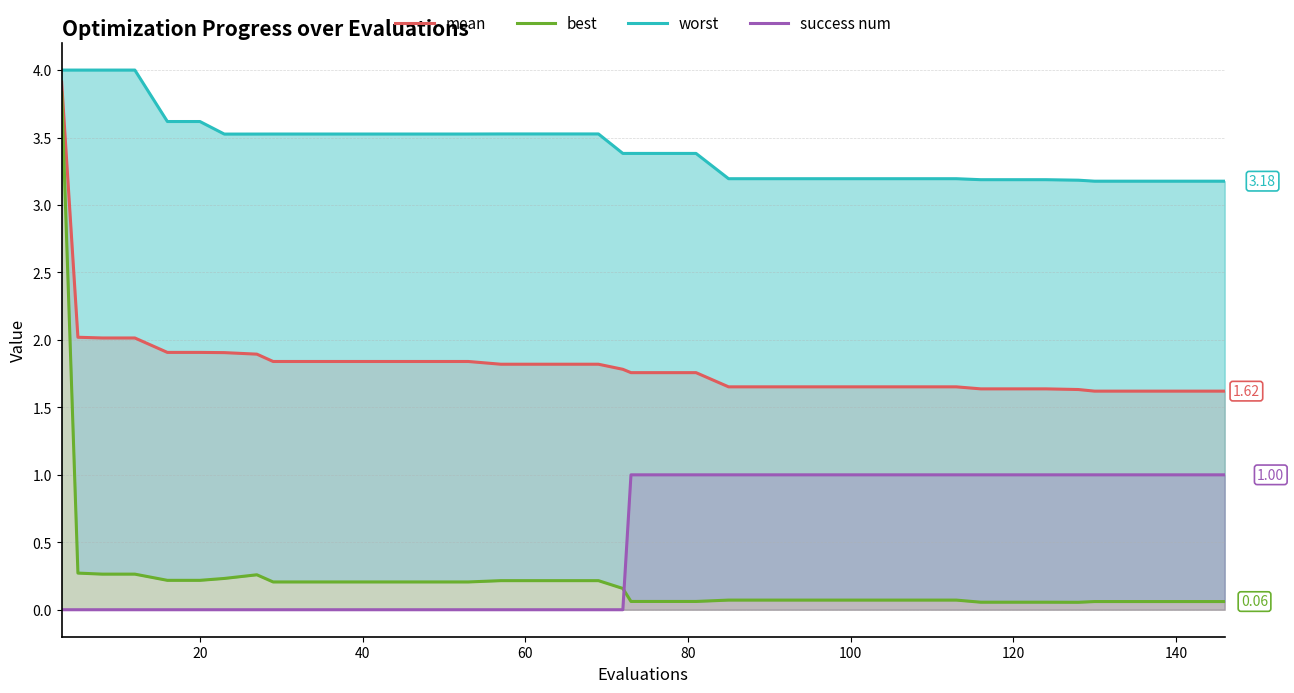

True or false: mean and success num cross at least once.

False